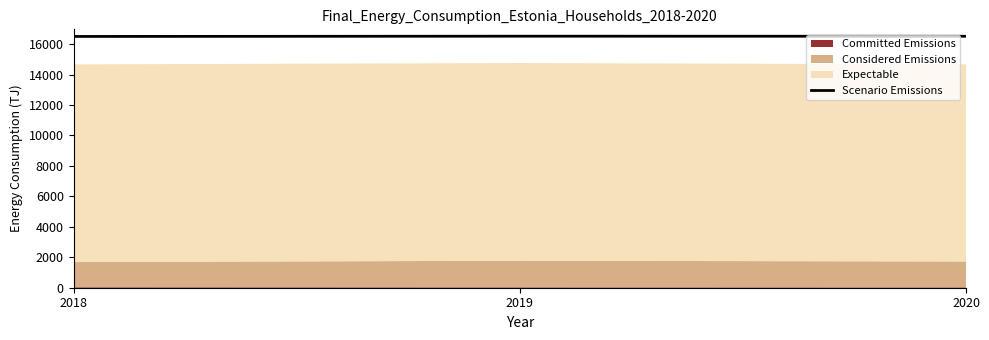

The value at 2020 is 16511.1. True or false?

True